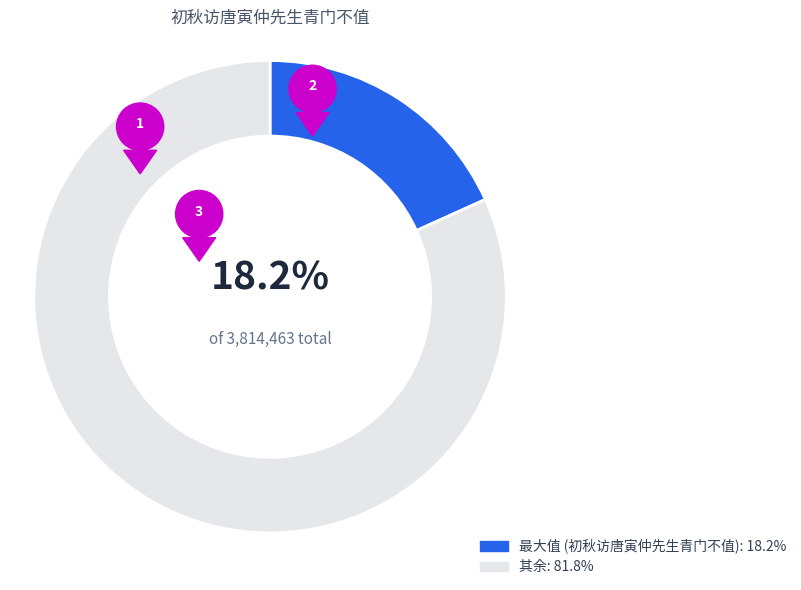

Is it true that 夏日同卢元明黎缜之饮唐寅仲先生青门 is 22% of the pie?

False